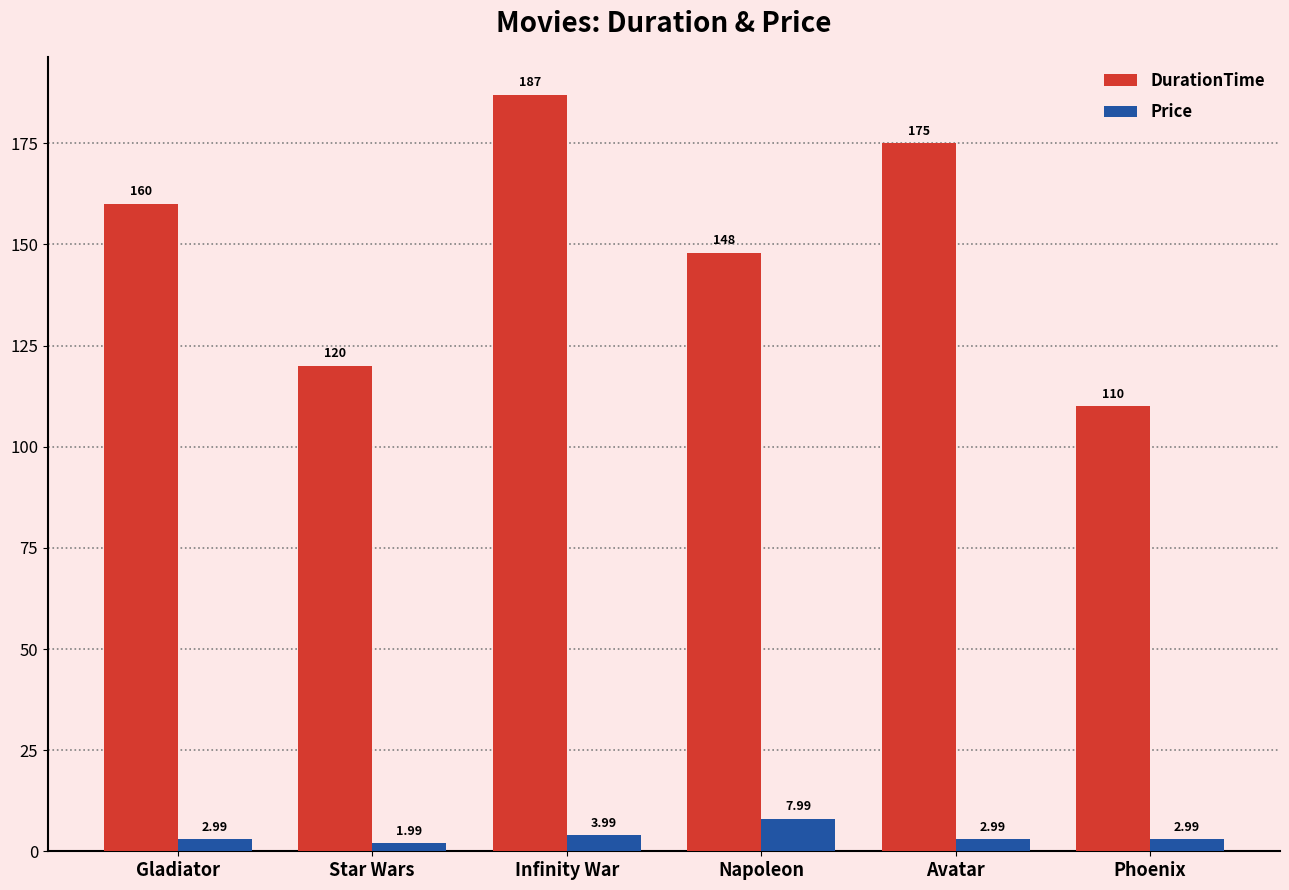

Which category has the highest value in the Price series?

Napoleon